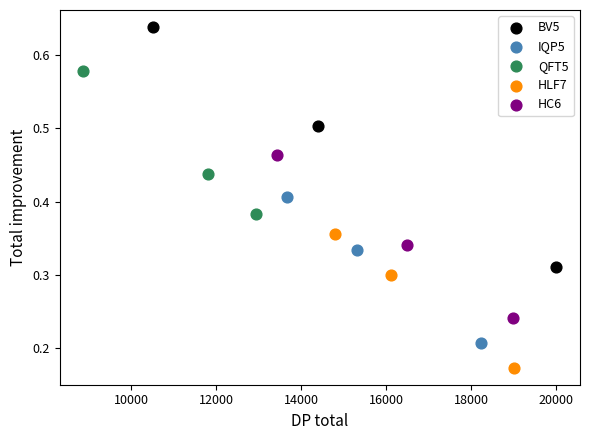

Which series reaches the minimum Y coordinate?

HLF7